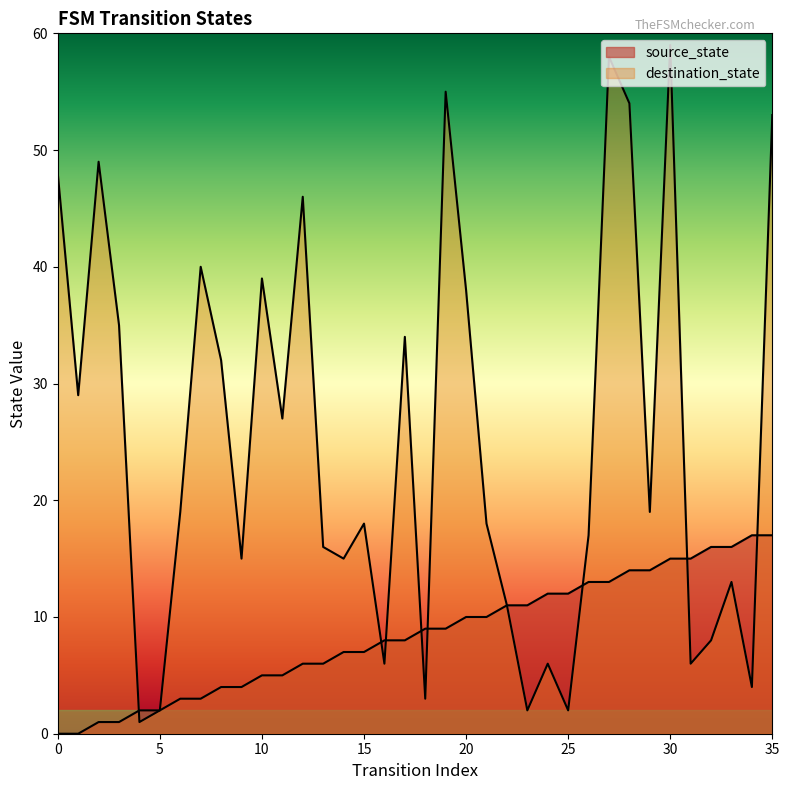

Reading right to left, transcribe all the data shown in this chart.

source_state: 17	17	16	16	15	15	14	14	13	13	12	12	11	11	10	10	9	9	8	8	7	7	6	6	5	5	4	4	3	3	2	2	1	1	0	0
destination_state: 53	4	13	8	6	59	19	54	58	17	2	6	2	11	18	38	55	3	34	6	18	15	16	46	27	39	15	32	40	19	2	1	35	49	29	48